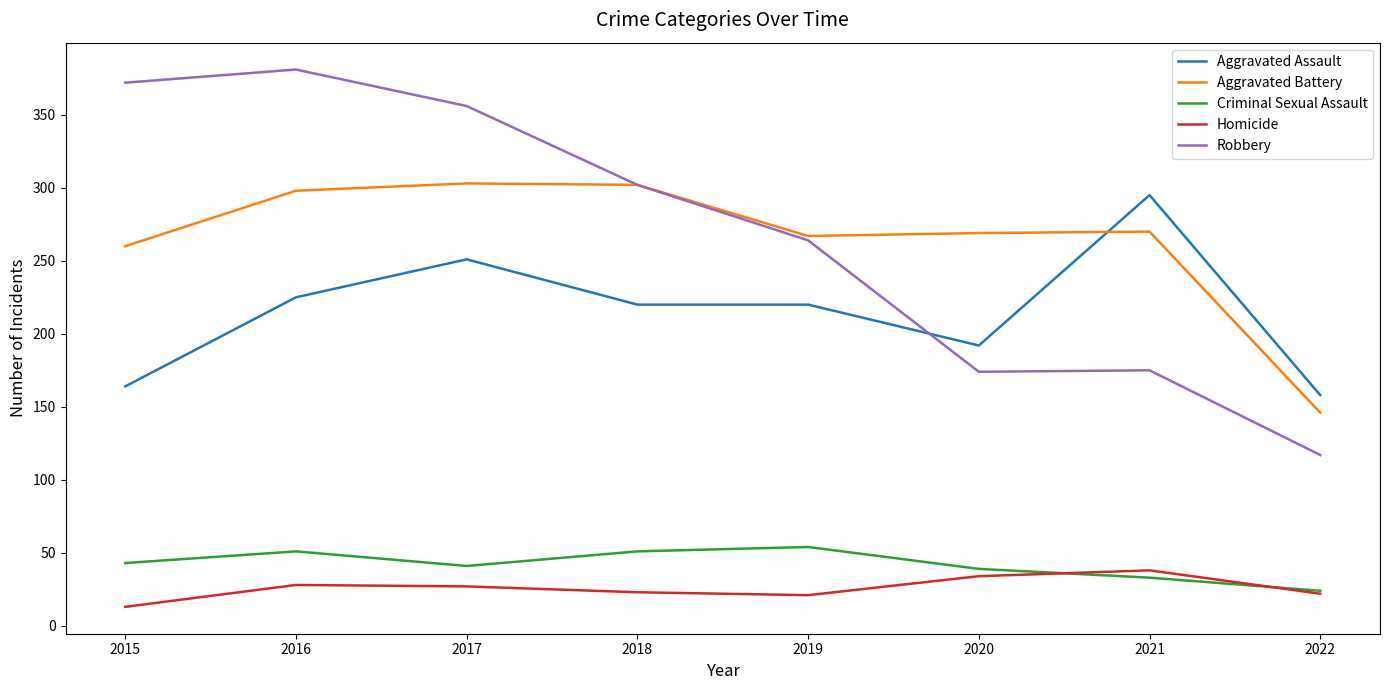

What are all the series names shown in the legend?

Aggravated Assault, Aggravated Battery, Criminal Sexual Assault, Homicide, Robbery